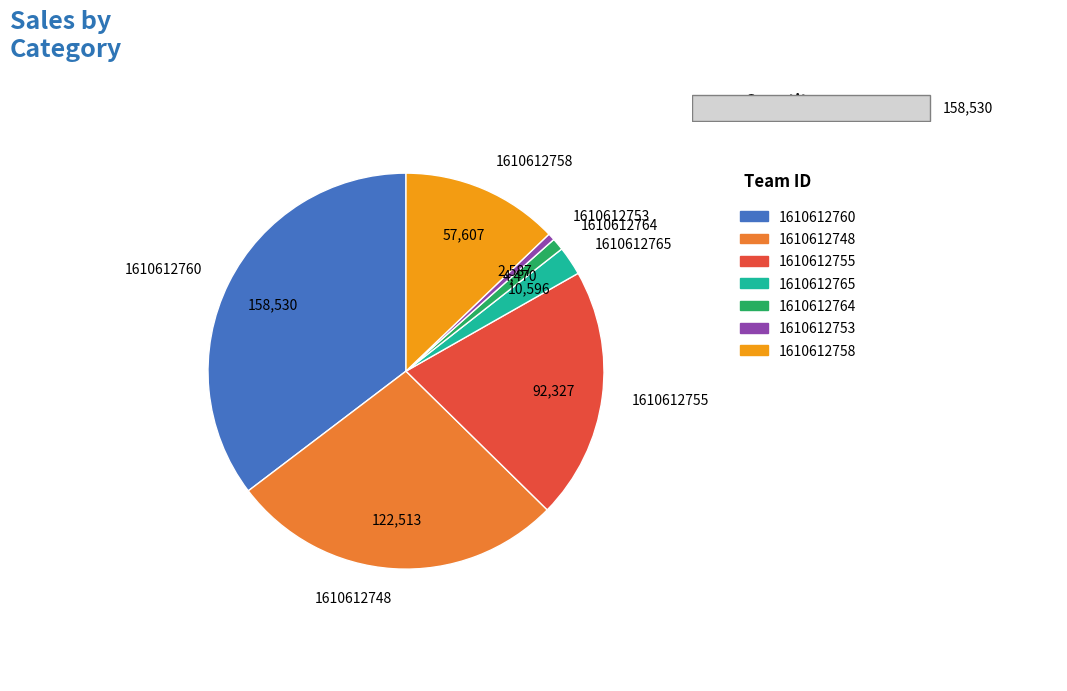

Is there a majority slice in this chart?

No